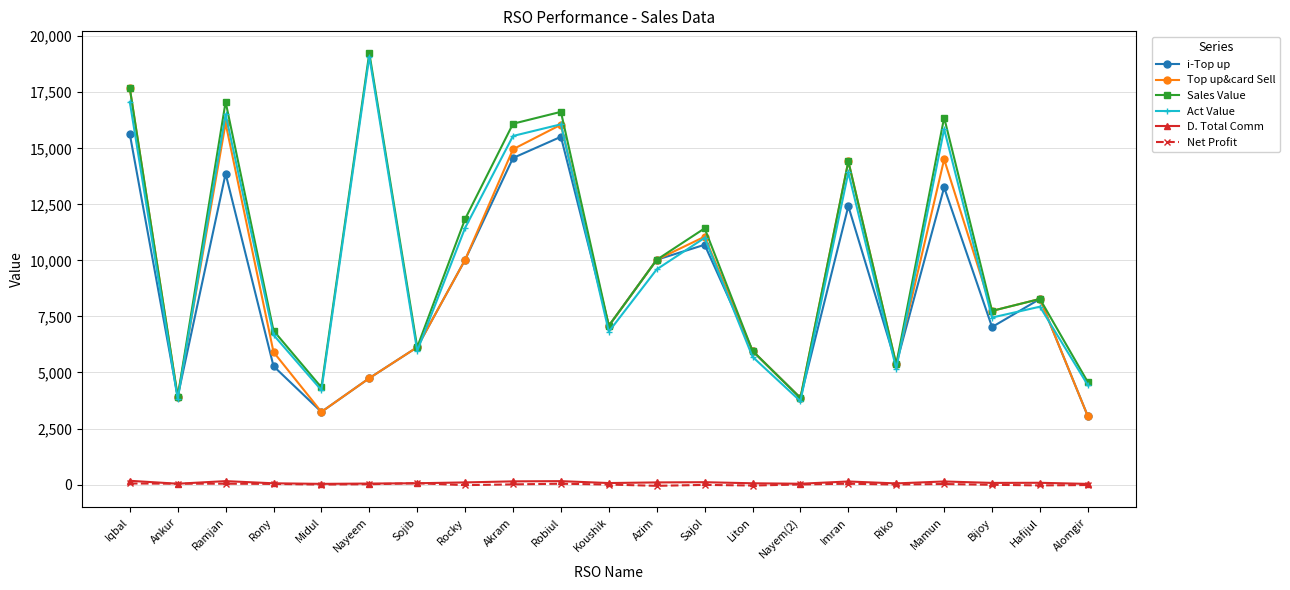

Is it true that Top up&card Sell equals 4458.3 at Akram?

False